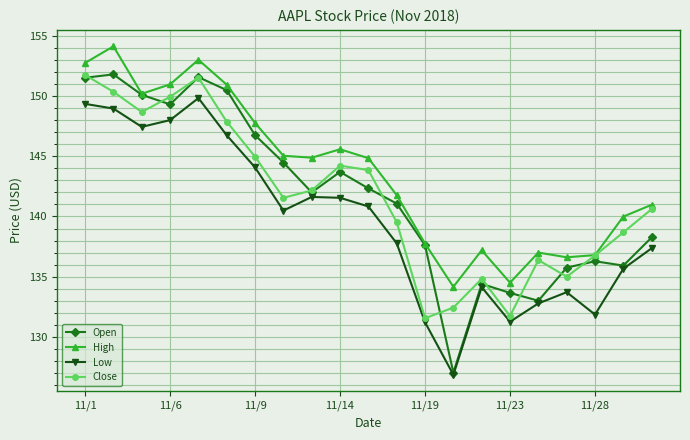

What is the greatest value displayed?

154.1